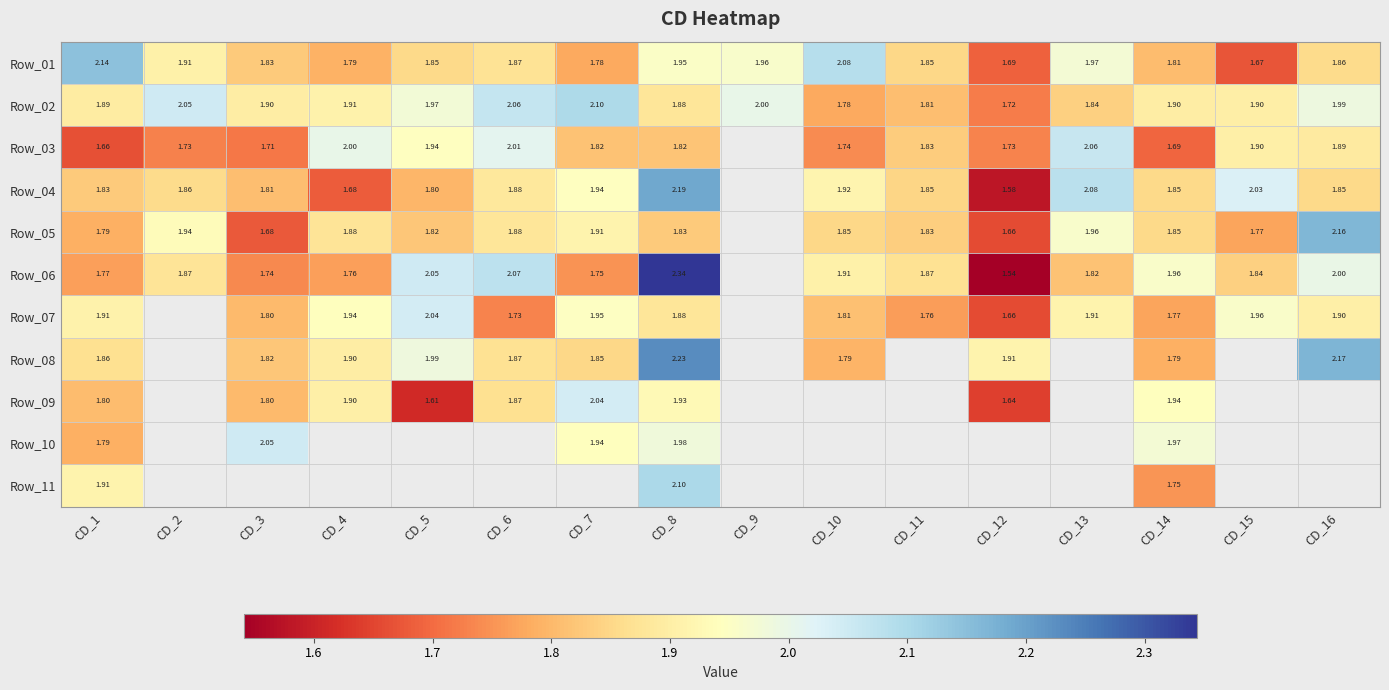

What is the greatest value displayed?

2.3